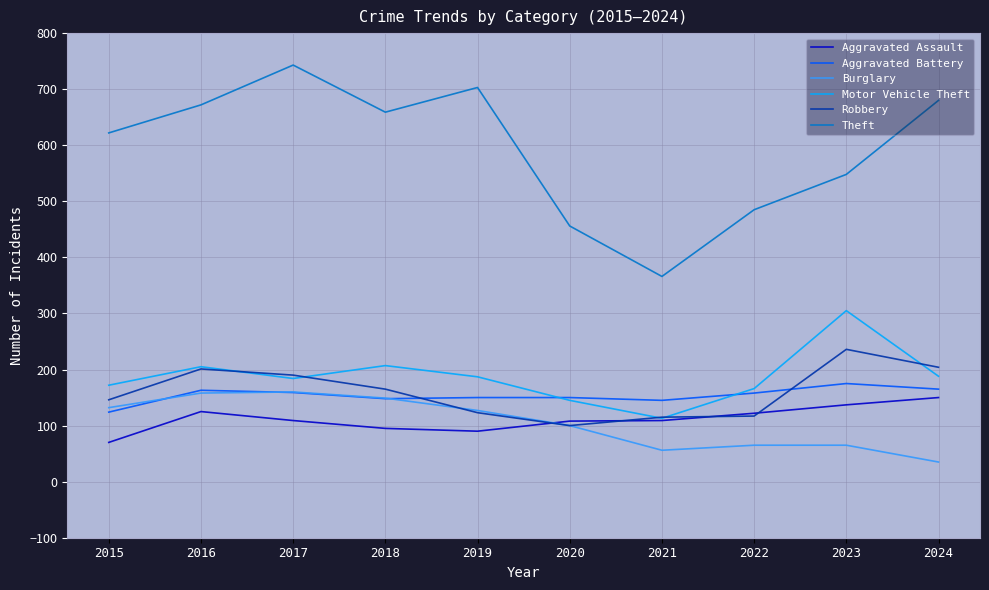

What is the average value of the Theft series?

593